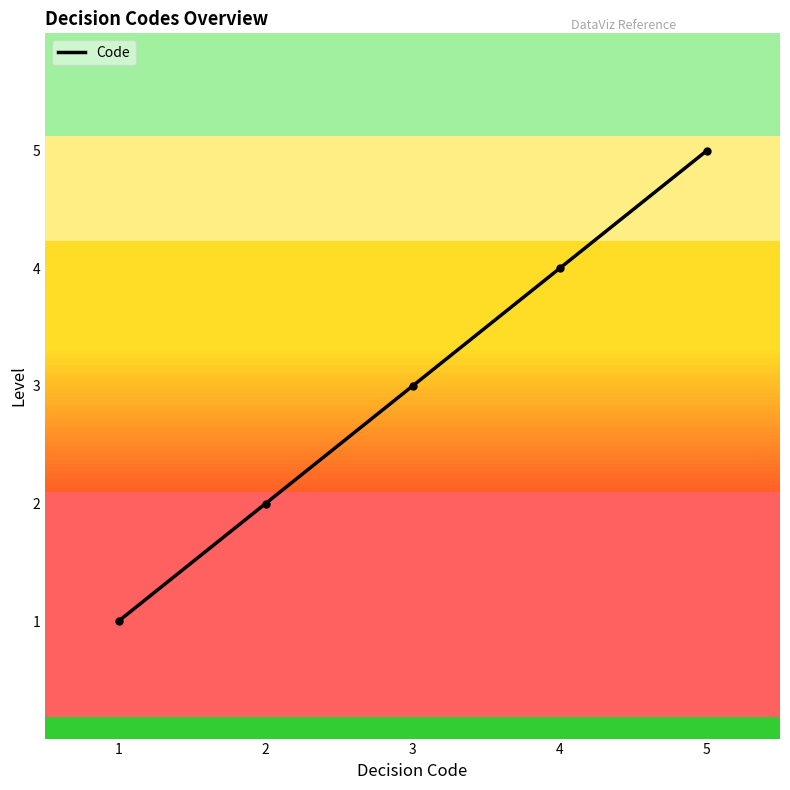

What is the ratio of the value at 2 to the value at 1?

2.0